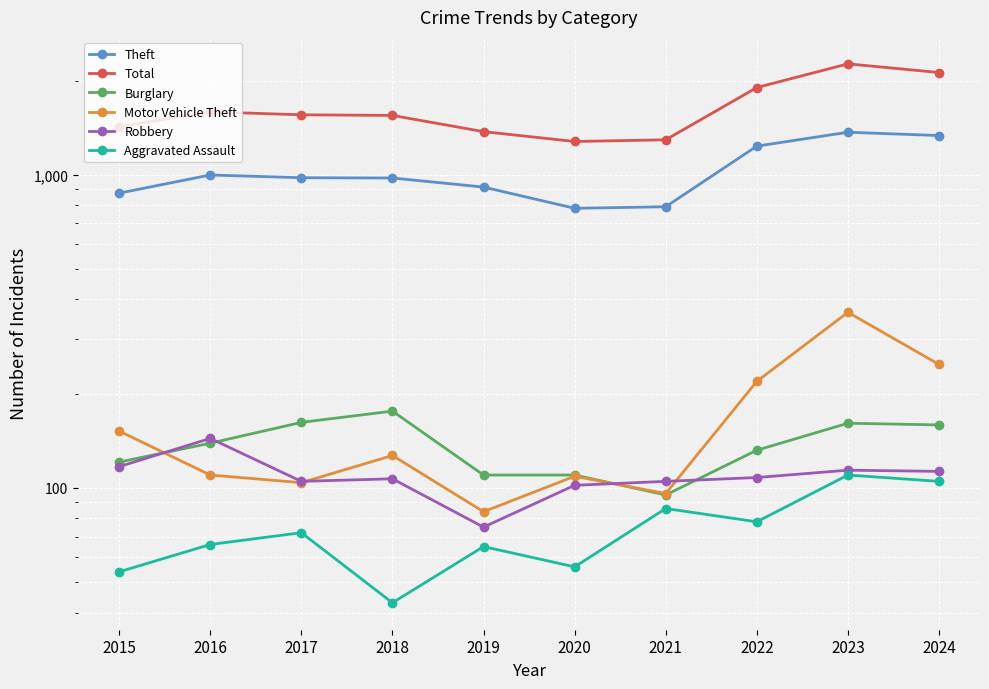

Which category has the highest value across all series?

2023